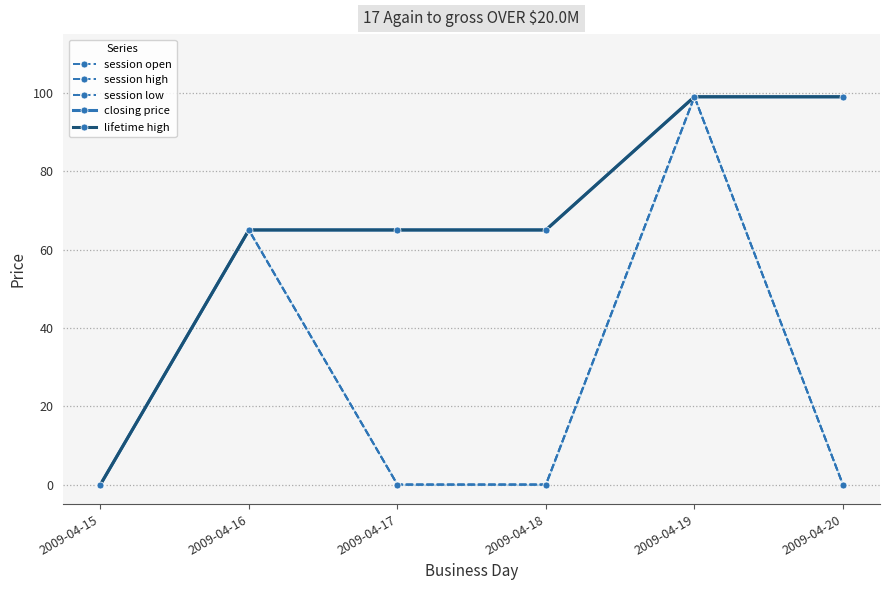

At which label is session high closest to 49?

2009-04-16